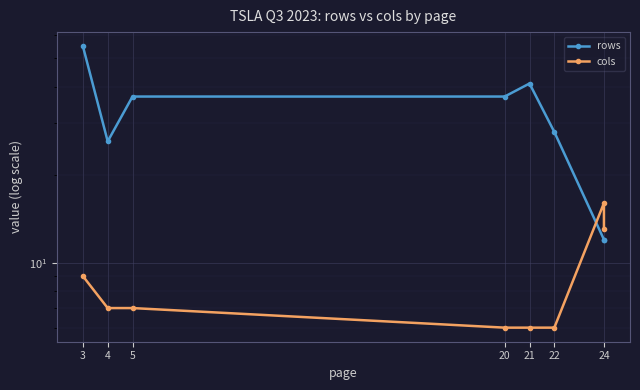

True or false: cols has a value of 2 at 21.

False